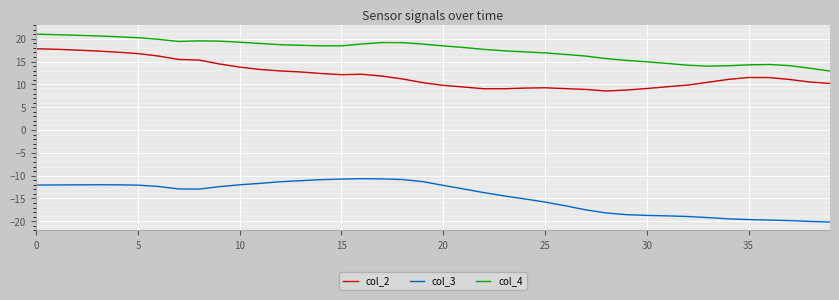

True or false: col_3 and col_2 intersect in this chart.

False